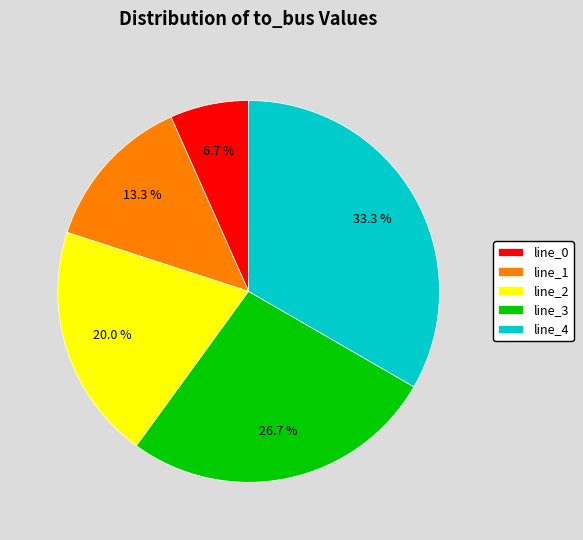

Rank the categories by value from highest to lowest.

line_4, line_3, line_2, line_1, line_0